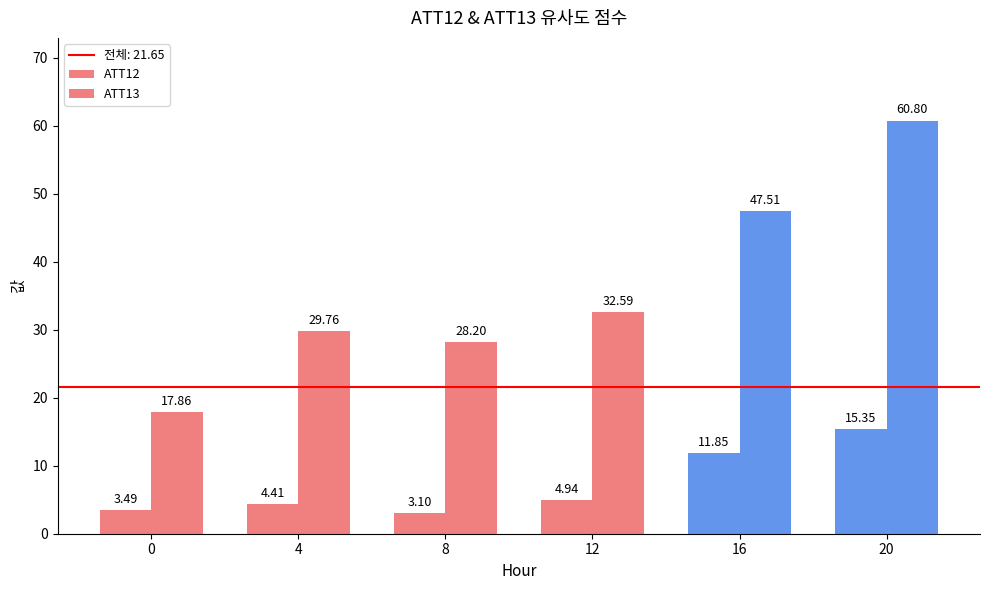

List the labels in order of ATT12 value, largest first.

20, 16, 12, 4, 0, 8